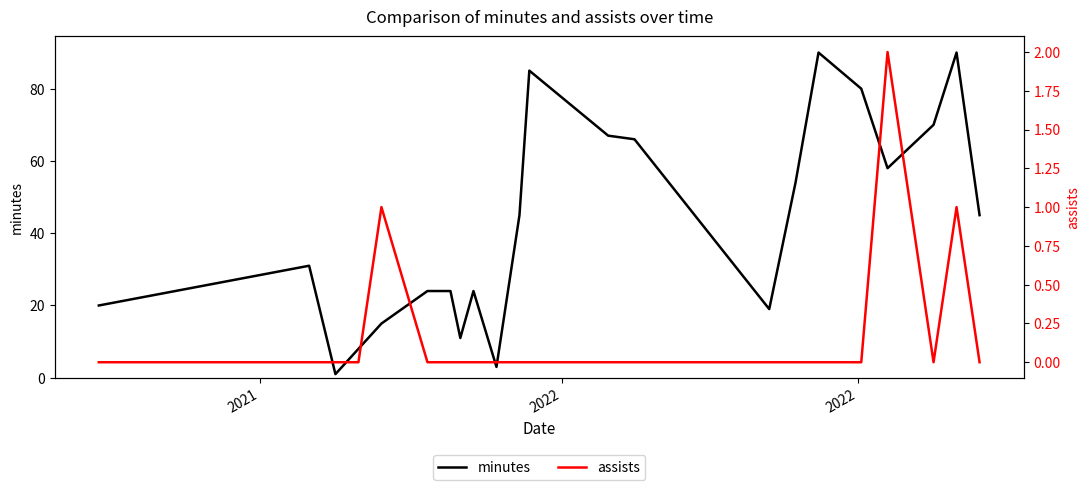

How many interior local peaks does the assists series have?

3